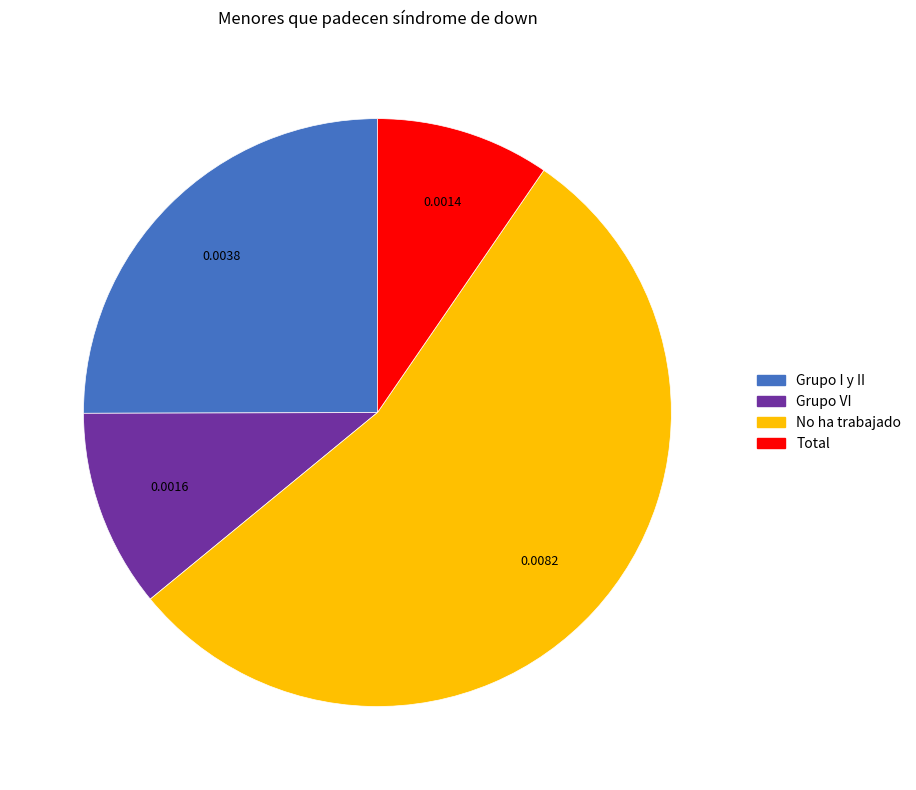

Is there a majority slice in this chart?

Yes